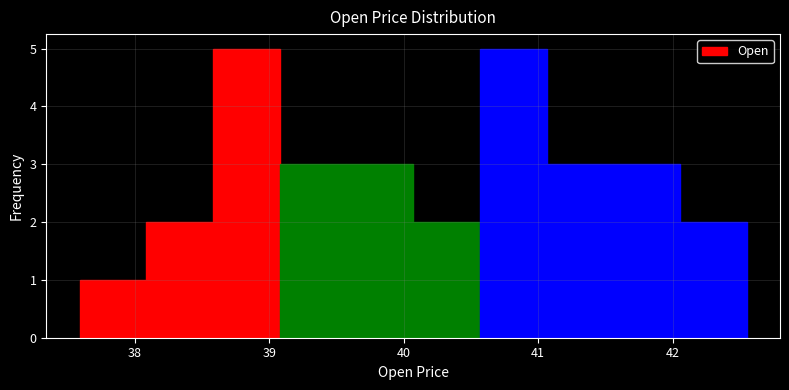

Reading left to right, list every bar in this chart as the range it spans on the x-axis followed by its height. Neither the bar edges nor the heights are printed on the chart, so give them approximately, as read against the axes.

37.6 to 38.1: 1
38.1 to 38.6: 2
38.6 to 39.1: 5
39.1 to 39.6: 3
39.6 to 40.1: 3
40.1 to 40.6: 2
40.6 to 41.1: 5
41.1 to 41.6: 3
41.6 to 42.1: 3
42.1 to 42.5: 2